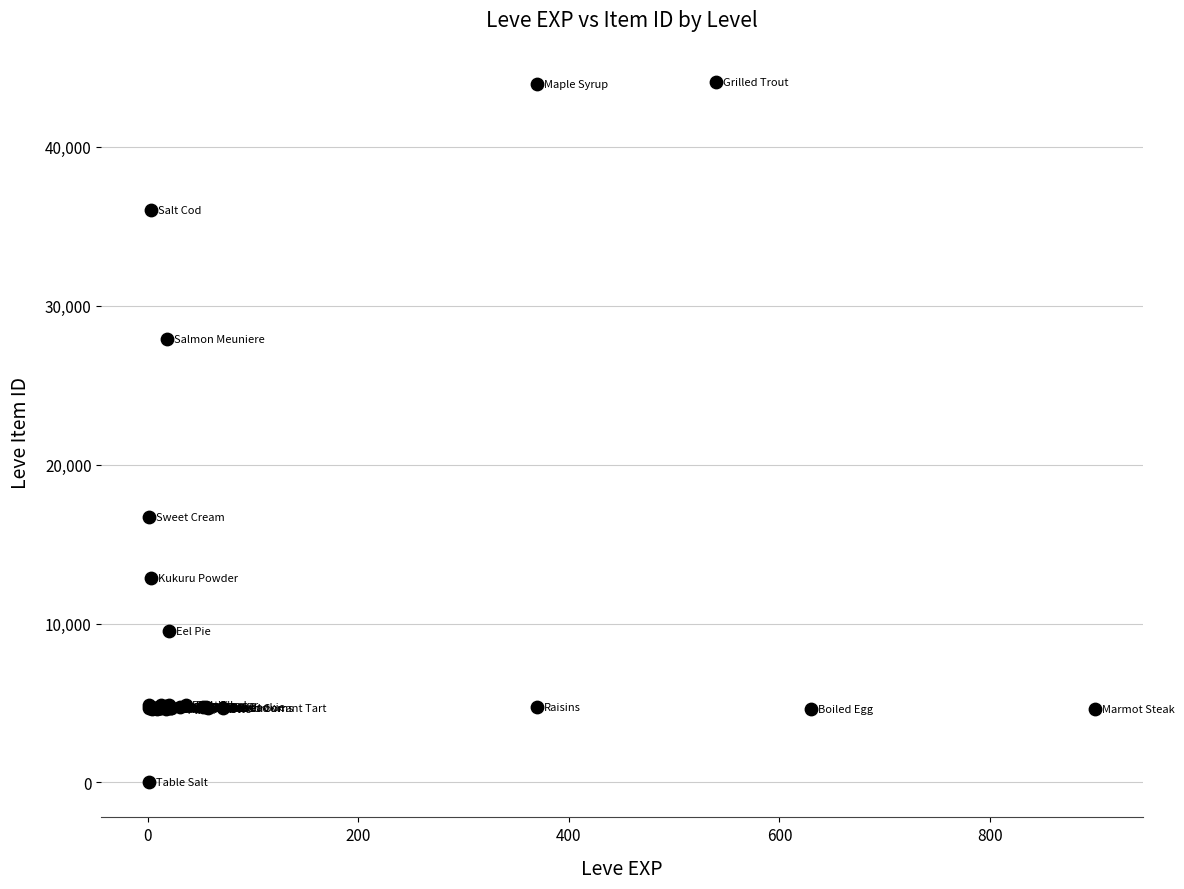

What Y value in the scatter plot is closest to 22050?

16734